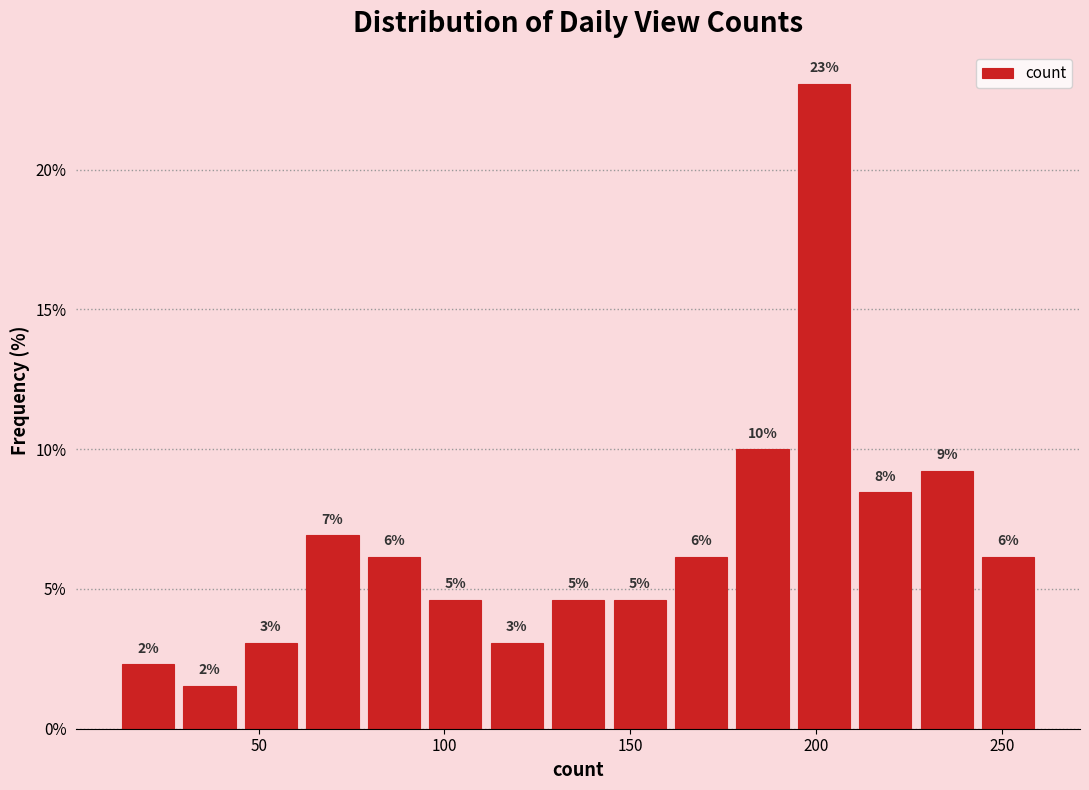

Around what value on the x-axis is the tallest bar? Give the approximate position of its centre, as read against the axis.

200